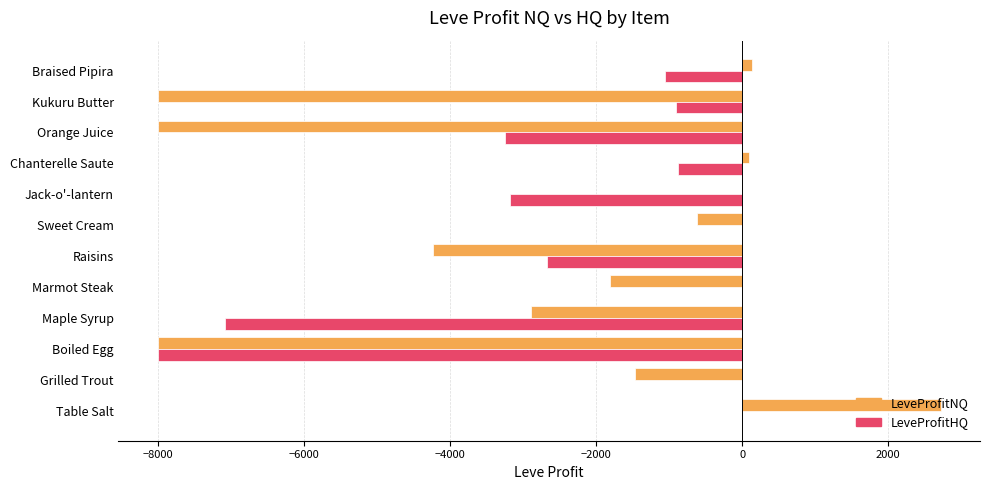

Which series has the largest total across all categories?

LeveProfitHQ